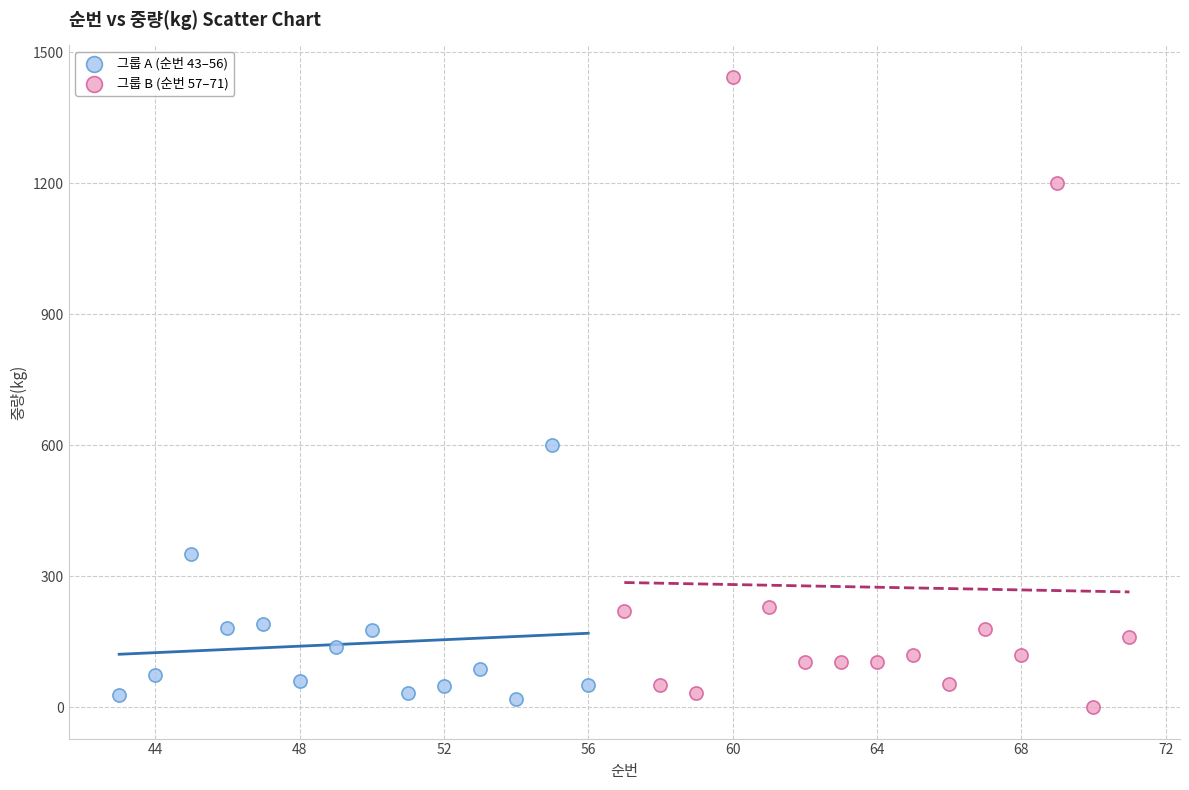

Which series has the widest spread of Y values?

그룹 B (순번 57–71)